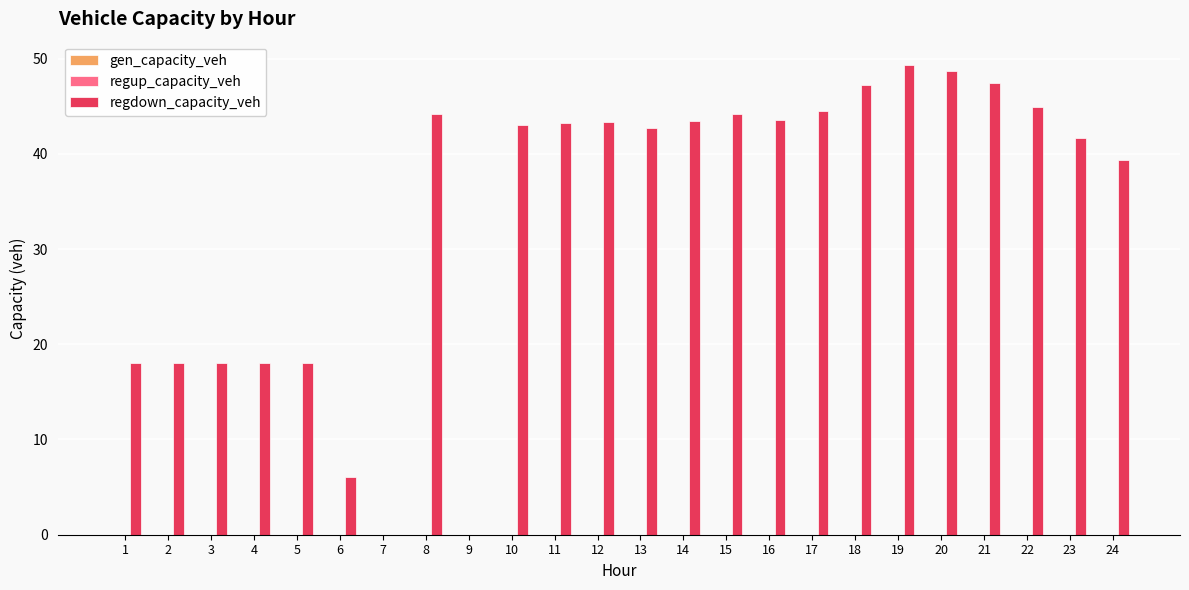

What is the greatest value displayed?

49.3